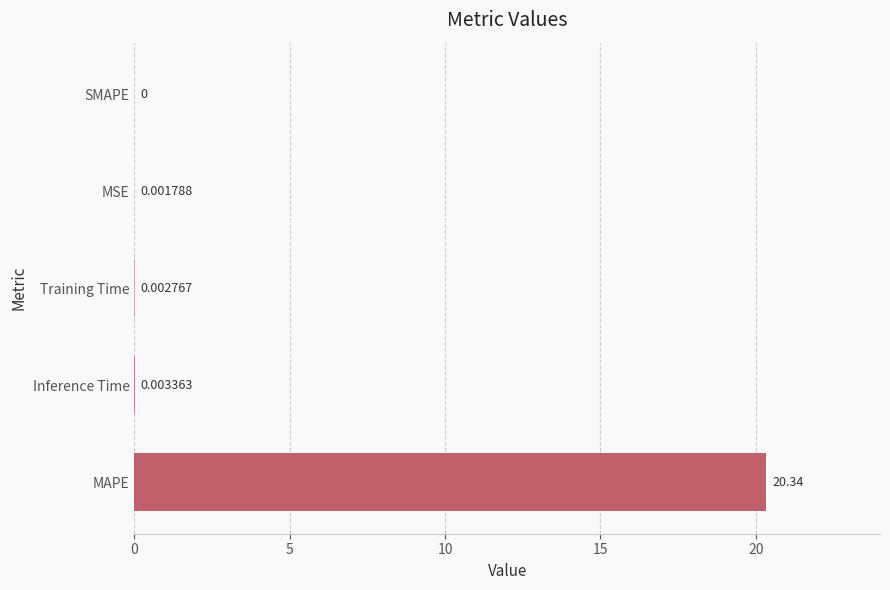

Which category has the highest value across all series?

MAPE